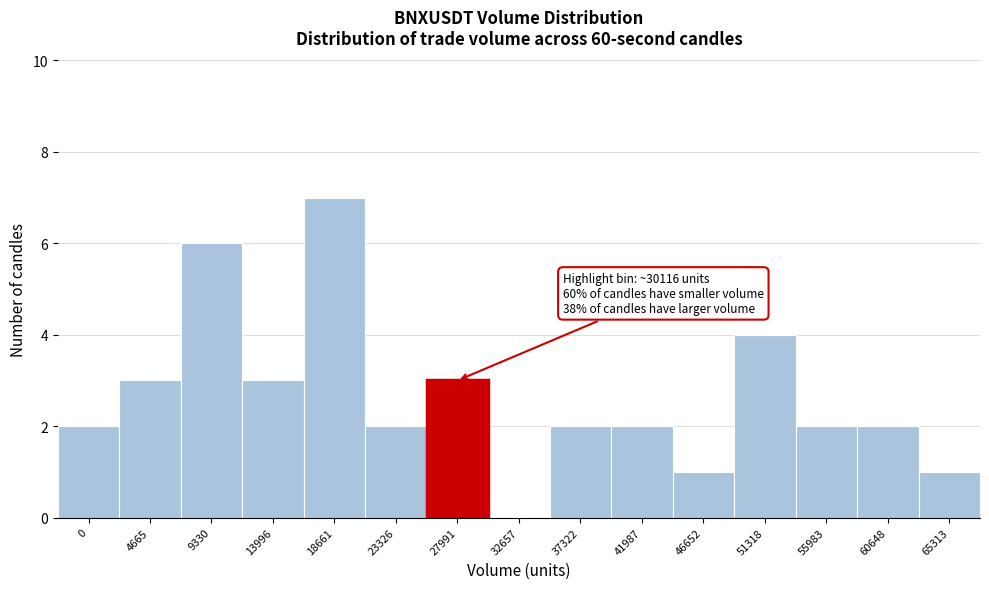

Reading left to right, list all the values displayed in this chart.

0=2	4665=3	9330=6	13996=3	18661=7	23326=2	27991=3	32657=0	37322=2	41987=2	46652=1	51318=4	55983=2	60648=2	65313=1